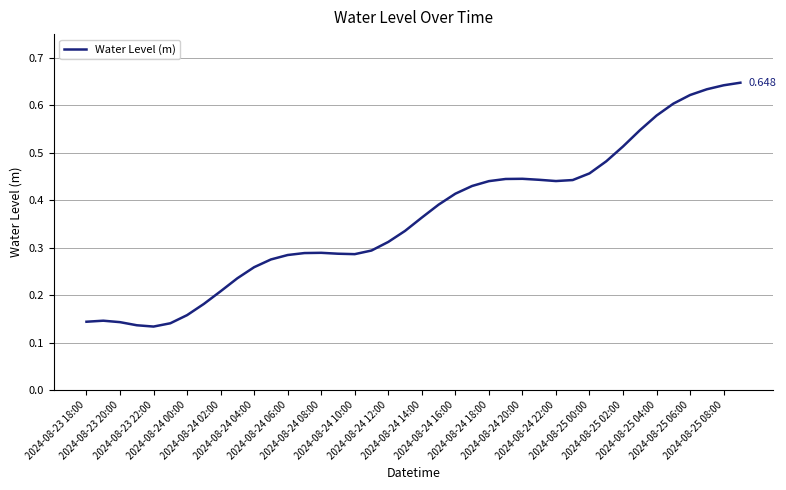

Does the chart display data point markers on the line(s)?

No